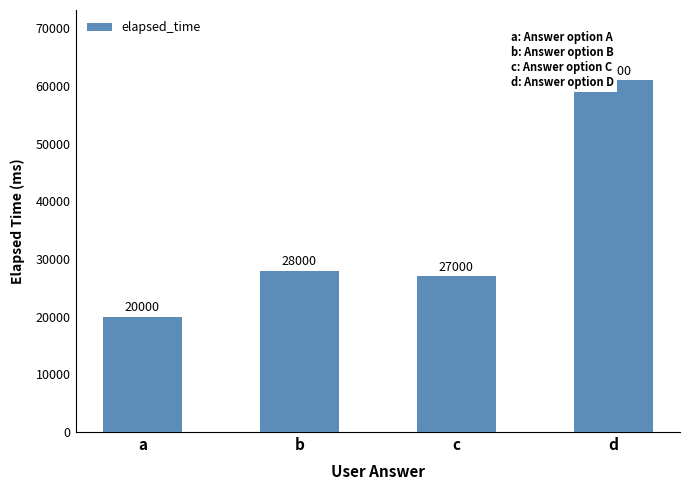

Does the chart contain stacked bars?

No